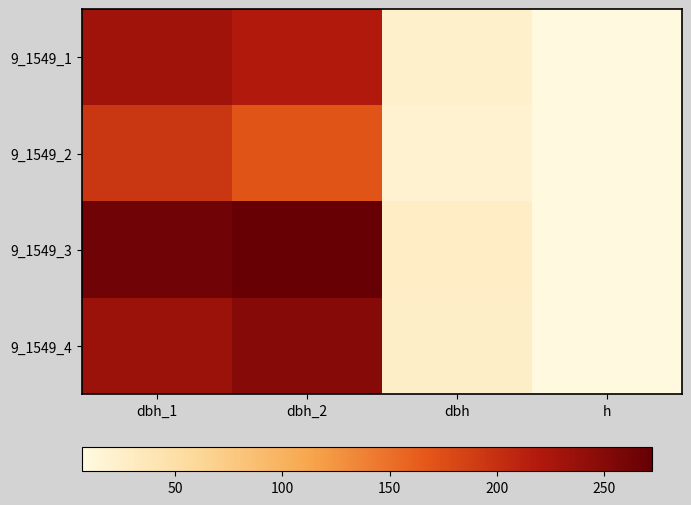

Which series has the largest range (max minus min)?

9_1549_3